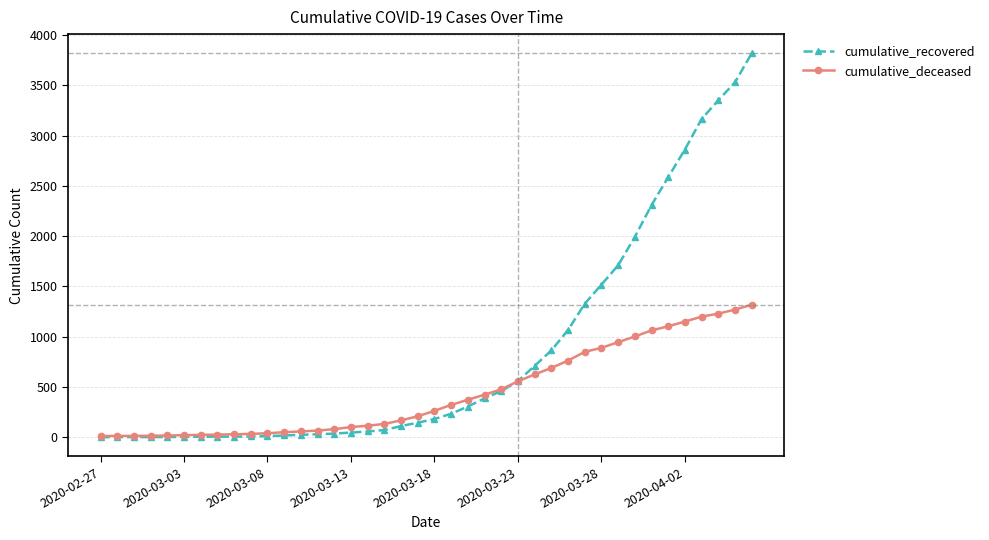

Which series has the largest total across all categories?

cumulative_recovered